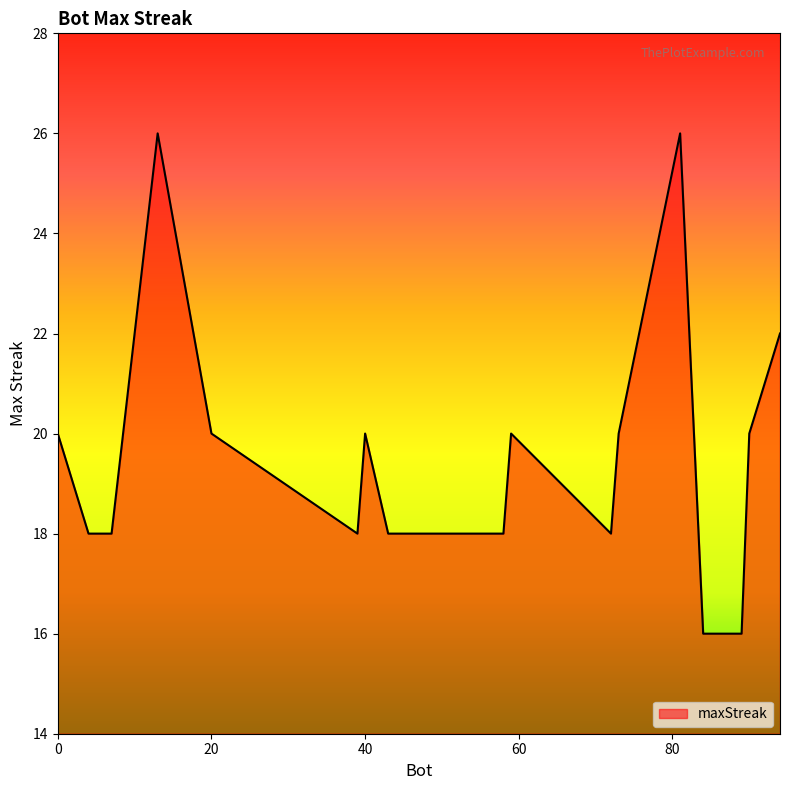

What is the difference between the maximum and minimum values?

10